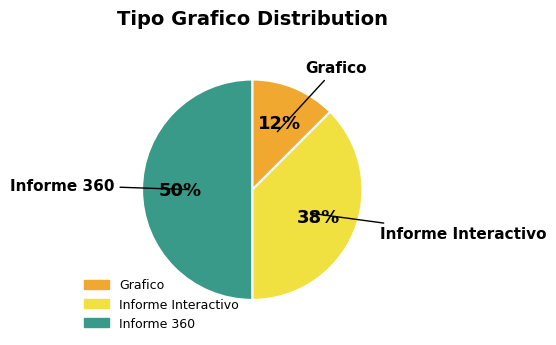

To the nearest percent, what is the average slice percentage?

33%